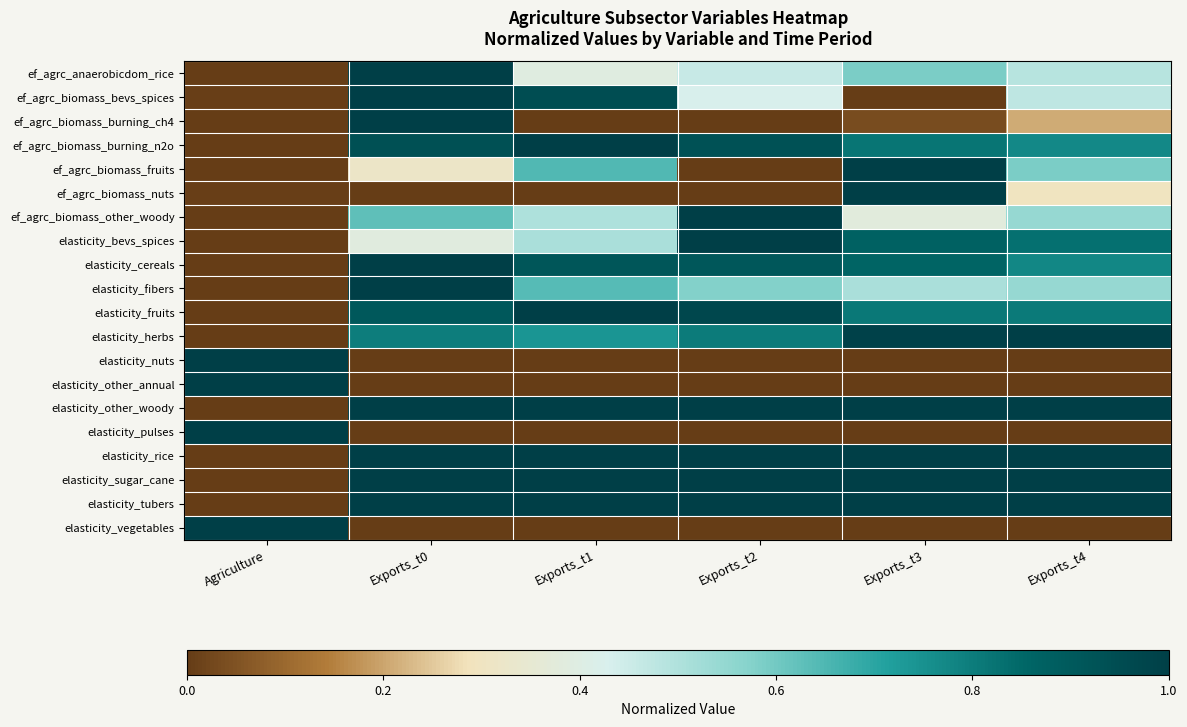

Reading left to right, transcribe all the data shown in this chart.

ef_agrc_anaerobicdom_rice: Agriculture=0.0	Exports_t0=1.0	Exports_t1=0.4	Exports_t2=0.5	Exports_t3=0.6	Exports_t4=0.5
ef_agrc_biomass_bevs_spices: Agriculture=0.0	Exports_t0=1.0	Exports_t1=0.9	Exports_t2=0.4	Exports_t3=0.0	Exports_t4=0.5
ef_agrc_biomass_burning_ch4: Agriculture=0.0	Exports_t0=1.0	Exports_t1=0.0	Exports_t2=0.0	Exports_t3=0.0	Exports_t4=0.2
ef_agrc_biomass_burning_n2o: Agriculture=0.0	Exports_t0=0.9	Exports_t1=1.0	Exports_t2=0.9	Exports_t3=0.8	Exports_t4=0.8
ef_agrc_biomass_fruits: Agriculture=0.0	Exports_t0=0.3	Exports_t1=0.6	Exports_t2=0.0	Exports_t3=1.0	Exports_t4=0.6
ef_agrc_biomass_nuts: Agriculture=0.0	Exports_t0=0.0	Exports_t1=0.0	Exports_t2=0.0	Exports_t3=1.0	Exports_t4=0.3
ef_agrc_biomass_other_woody: Agriculture=0.0	Exports_t0=0.6	Exports_t1=0.5	Exports_t2=1.0	Exports_t3=0.4	Exports_t4=0.5
elasticity_bevs_spices: Agriculture=0.0	Exports_t0=0.4	Exports_t1=0.5	Exports_t2=1.0	Exports_t3=0.9	Exports_t4=0.8
elasticity_cereals: Agriculture=0.0	Exports_t0=1.0	Exports_t1=0.9	Exports_t2=0.9	Exports_t3=0.9	Exports_t4=0.8
elasticity_fibers: Agriculture=0.0	Exports_t0=1.0	Exports_t1=0.6	Exports_t2=0.6	Exports_t3=0.5	Exports_t4=0.5
elasticity_fruits: Agriculture=0.0	Exports_t0=0.9	Exports_t1=1.0	Exports_t2=1.0	Exports_t3=0.8	Exports_t4=0.8
elasticity_herbs: Agriculture=0.0	Exports_t0=0.8	Exports_t1=0.7	Exports_t2=0.8	Exports_t3=1.0	Exports_t4=1.0
elasticity_nuts: Agriculture=1.0	Exports_t0=0.0	Exports_t1=0.0	Exports_t2=0.0	Exports_t3=0.0	Exports_t4=0.0
elasticity_other_annual: Agriculture=1.0	Exports_t0=0.0	Exports_t1=0.0	Exports_t2=0.0	Exports_t3=0.0	Exports_t4=0.0
elasticity_other_woody: Agriculture=0.0	Exports_t0=1.0	Exports_t1=1.0	Exports_t2=1.0	Exports_t3=1.0	Exports_t4=1.0
elasticity_pulses: Agriculture=1.0	Exports_t0=0.0	Exports_t1=0.0	Exports_t2=0.0	Exports_t3=0.0	Exports_t4=0.0
elasticity_rice: Agriculture=0.0	Exports_t0=1.0	Exports_t1=1.0	Exports_t2=1.0	Exports_t3=1.0	Exports_t4=1.0
elasticity_sugar_cane: Agriculture=0.0	Exports_t0=1.0	Exports_t1=1.0	Exports_t2=1.0	Exports_t3=1.0	Exports_t4=1.0
elasticity_tubers: Agriculture=0.0	Exports_t0=1.0	Exports_t1=1.0	Exports_t2=1.0	Exports_t3=1.0	Exports_t4=1.0
elasticity_vegetables: Agriculture=1.0	Exports_t0=0.0	Exports_t1=0.0	Exports_t2=0.0	Exports_t3=0.0	Exports_t4=0.0